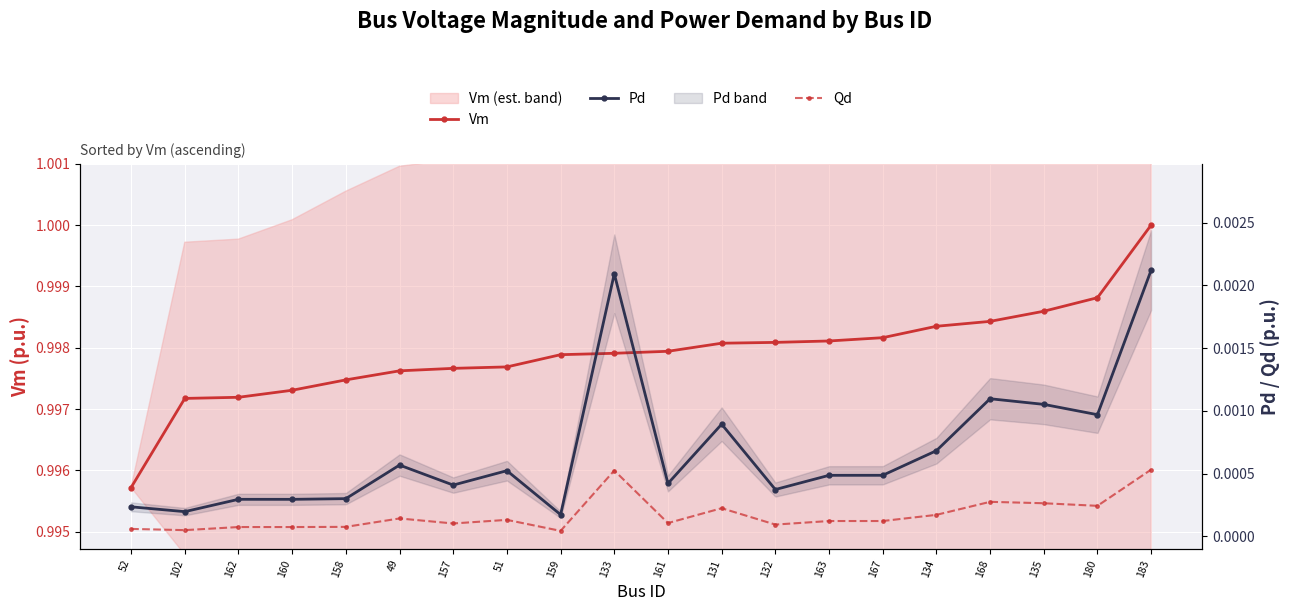

What are all the series names shown in the legend?

Vm, Pd, Qd